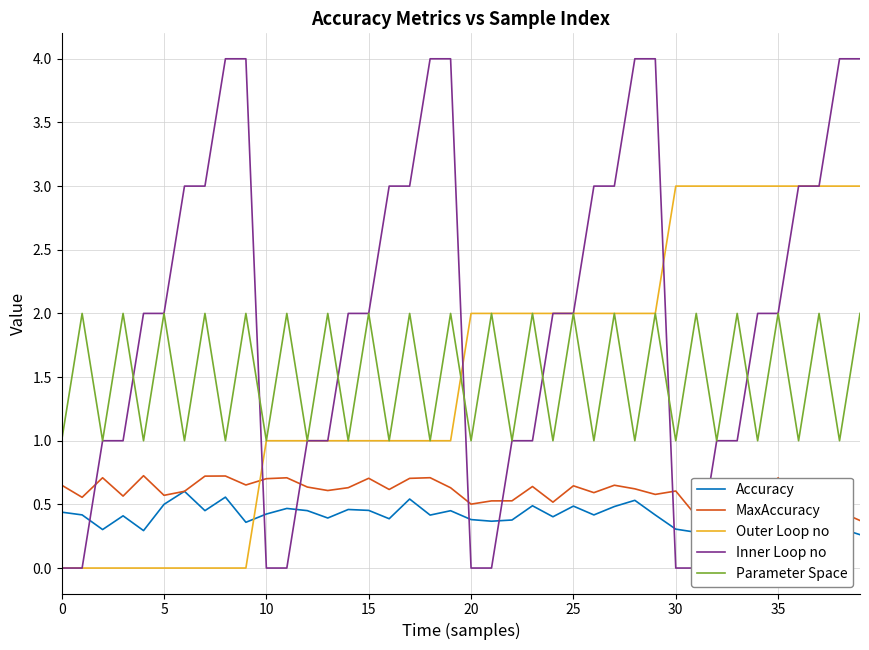

What are all the series names shown in the legend?

Accuracy, MaxAccuracy, Outer Loop no, Inner Loop no, Parameter Space